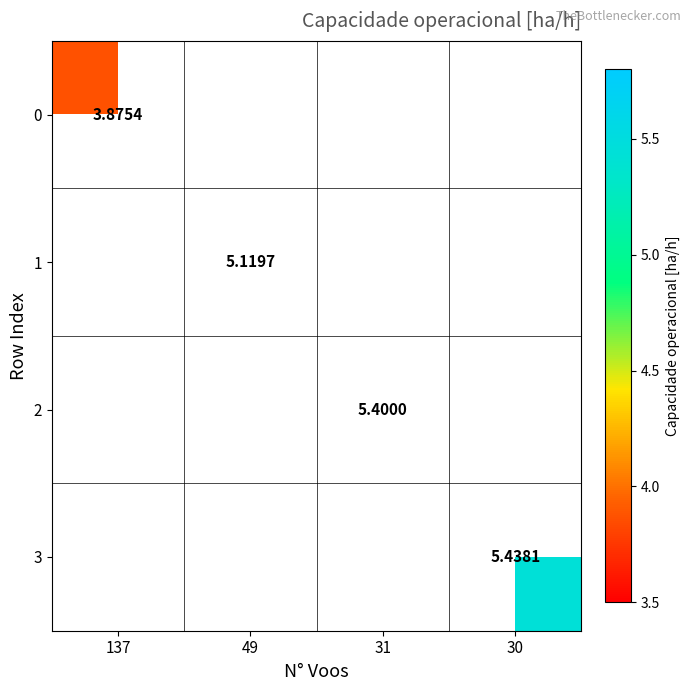

Rank the series by their maximum value, from lowest to highest.

0, 1, 2, 3